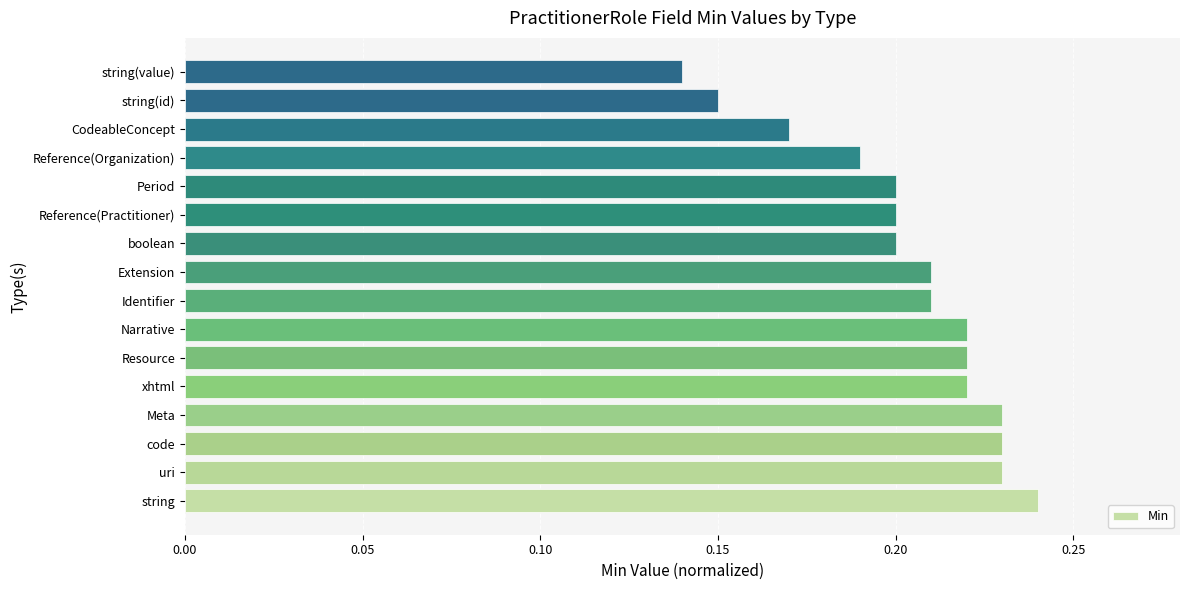

Between string(id) and Reference(Practitioner), which is larger?

Reference(Practitioner)